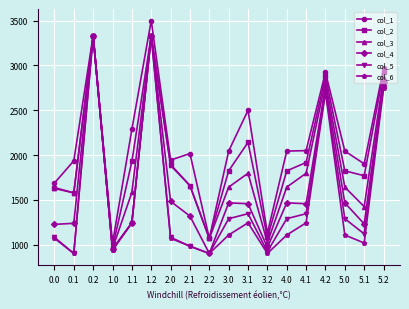

Is the value of col_6 at 0.1 greater than the value of col_4 at 1.1?

No